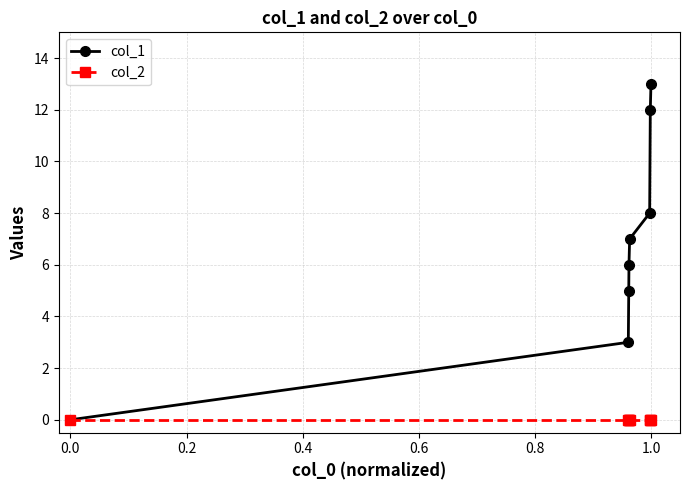

List the series in order of their peak value, highest first.

col_1, col_2